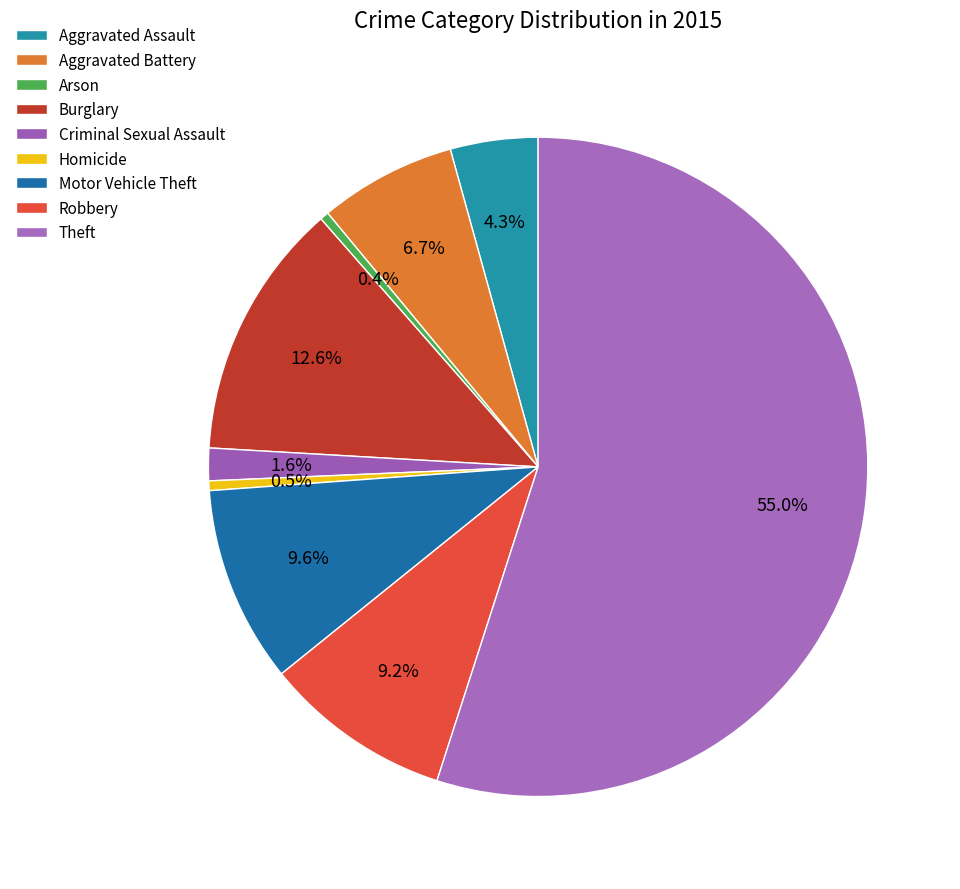

Do Theft and Aggravated Assault together represent more than half of the pie?

Yes